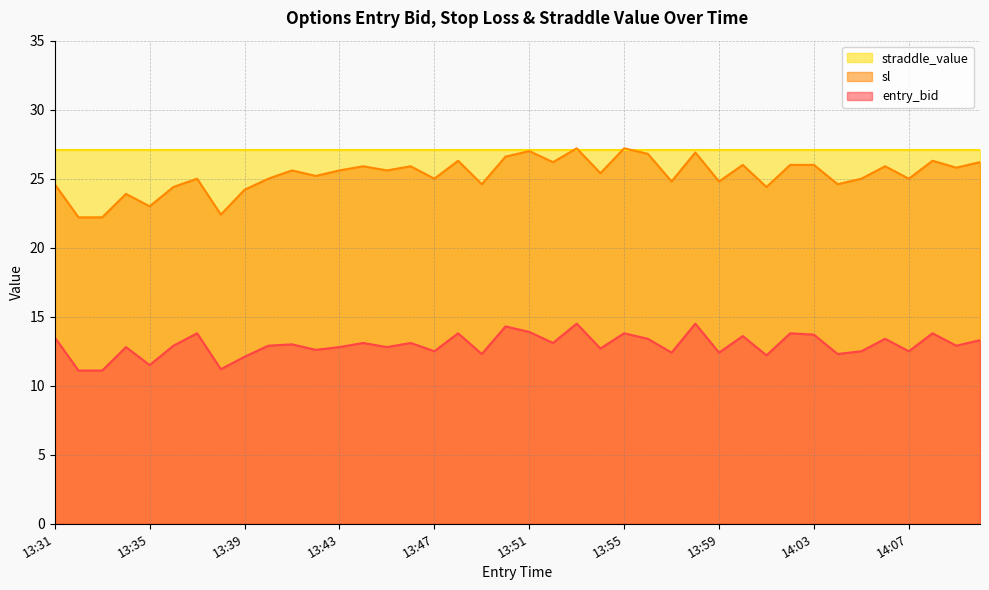

Between 14:09 and 13:43, which is larger?

14:09